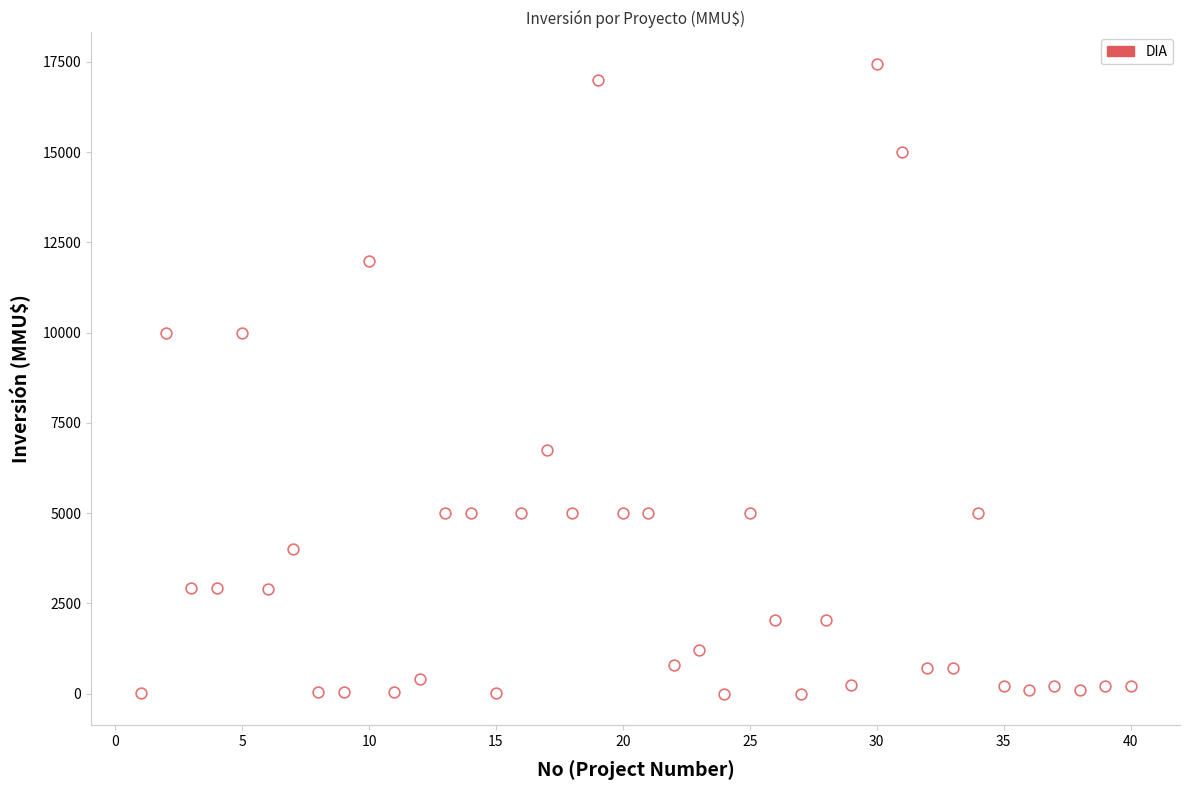

What is the range of Y values (max minus min)?

17447